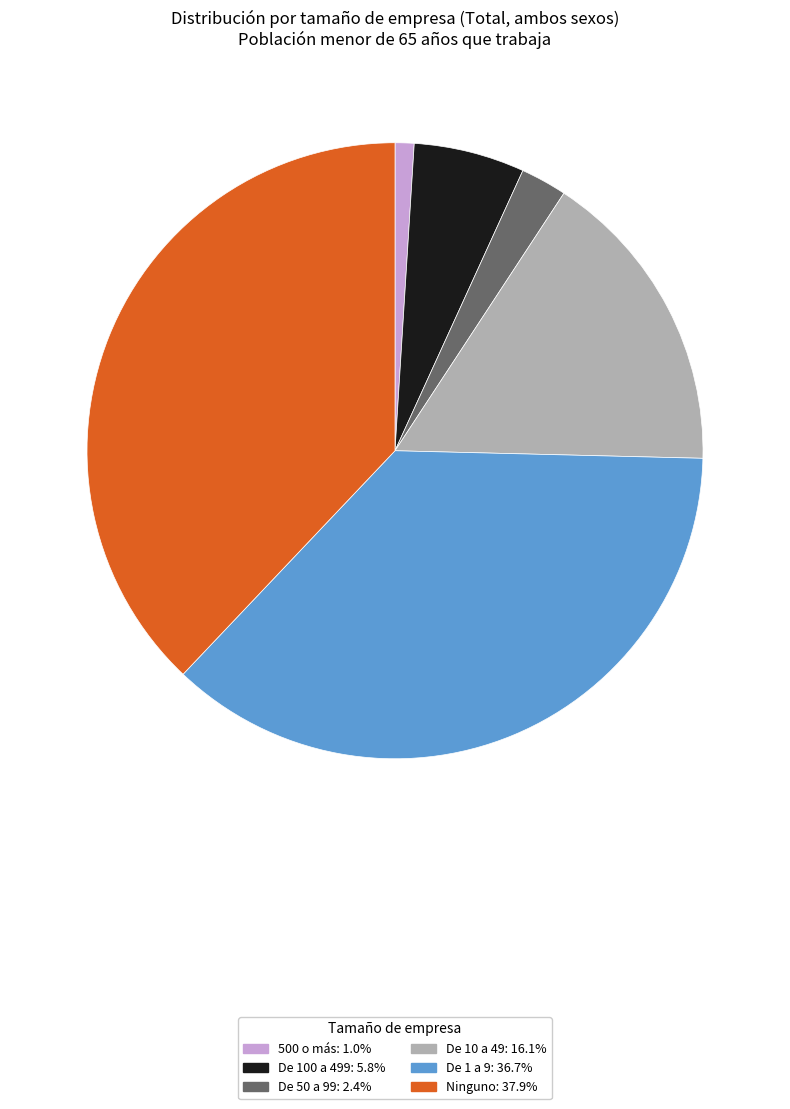

What is the ratio of the value at Ninguno to the value at 500 o más?

38.1